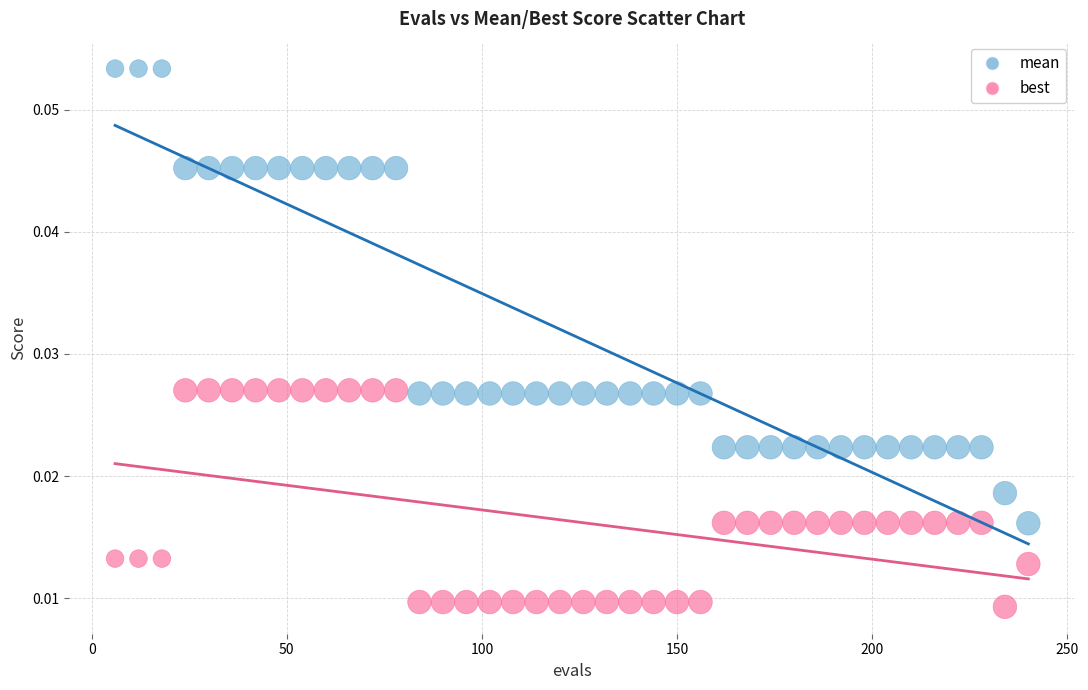

What are all the series names shown in the legend?

mean, best